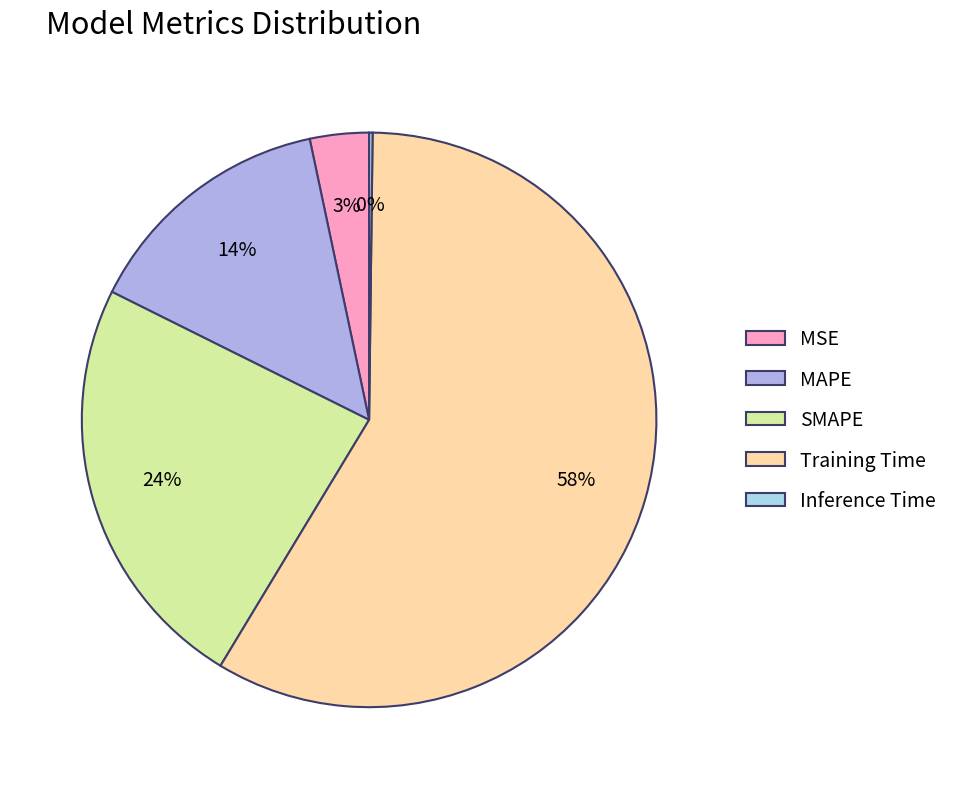

To the nearest percent, what is the difference between the MSE and MAPE slice percentages?

11%